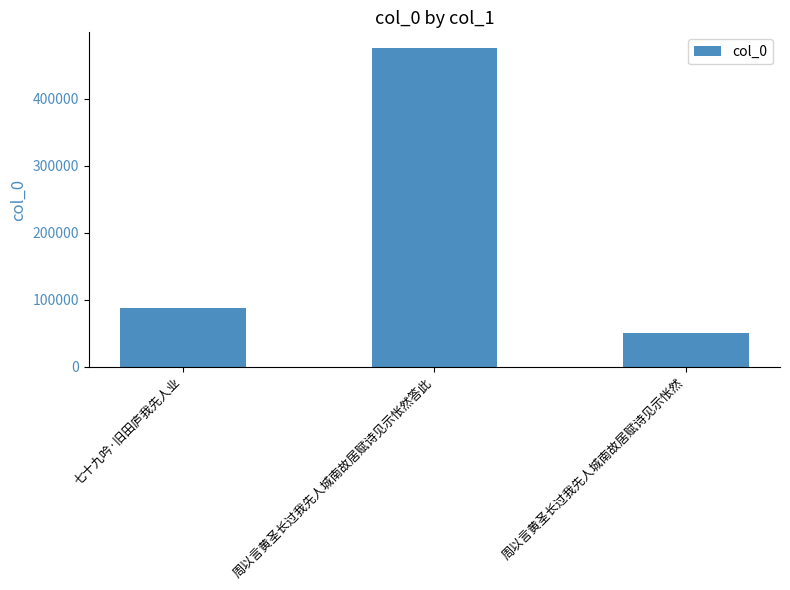

Is it true that the value at 七十九吟·旧田庐我先人业 is 39858?

False